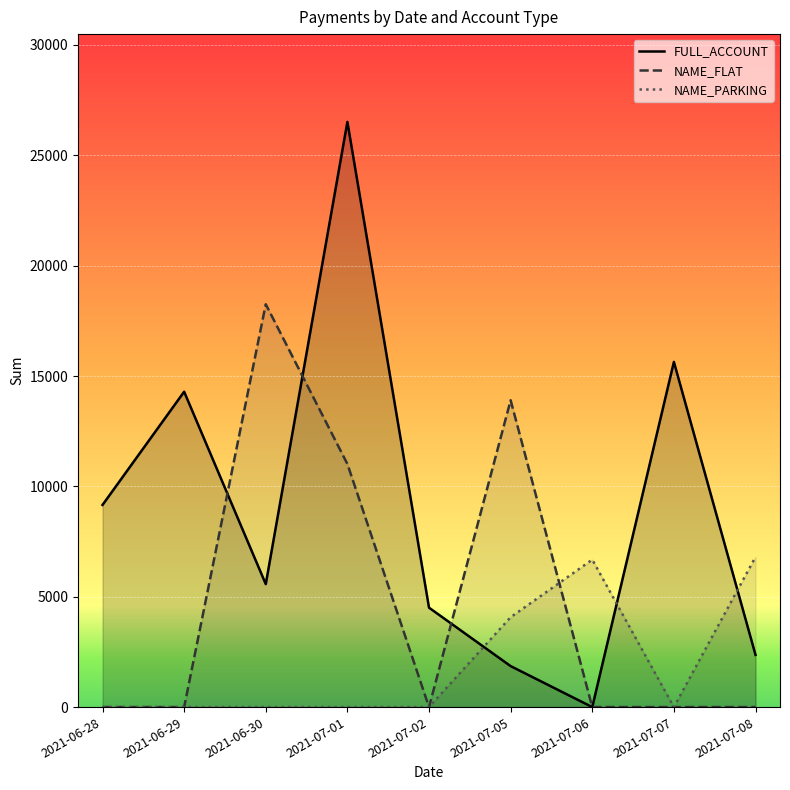

What is the sum of all FULL_ACCOUNT values?

79899.6